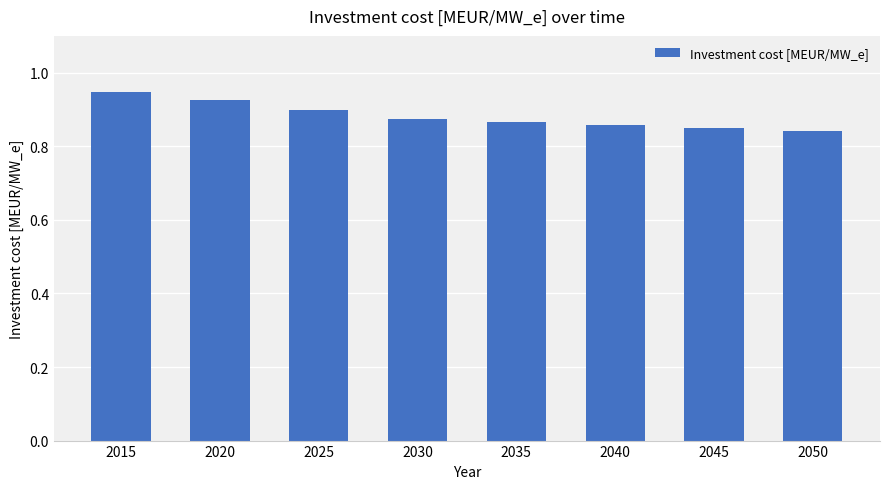

How many values are between 0 and 1?

8